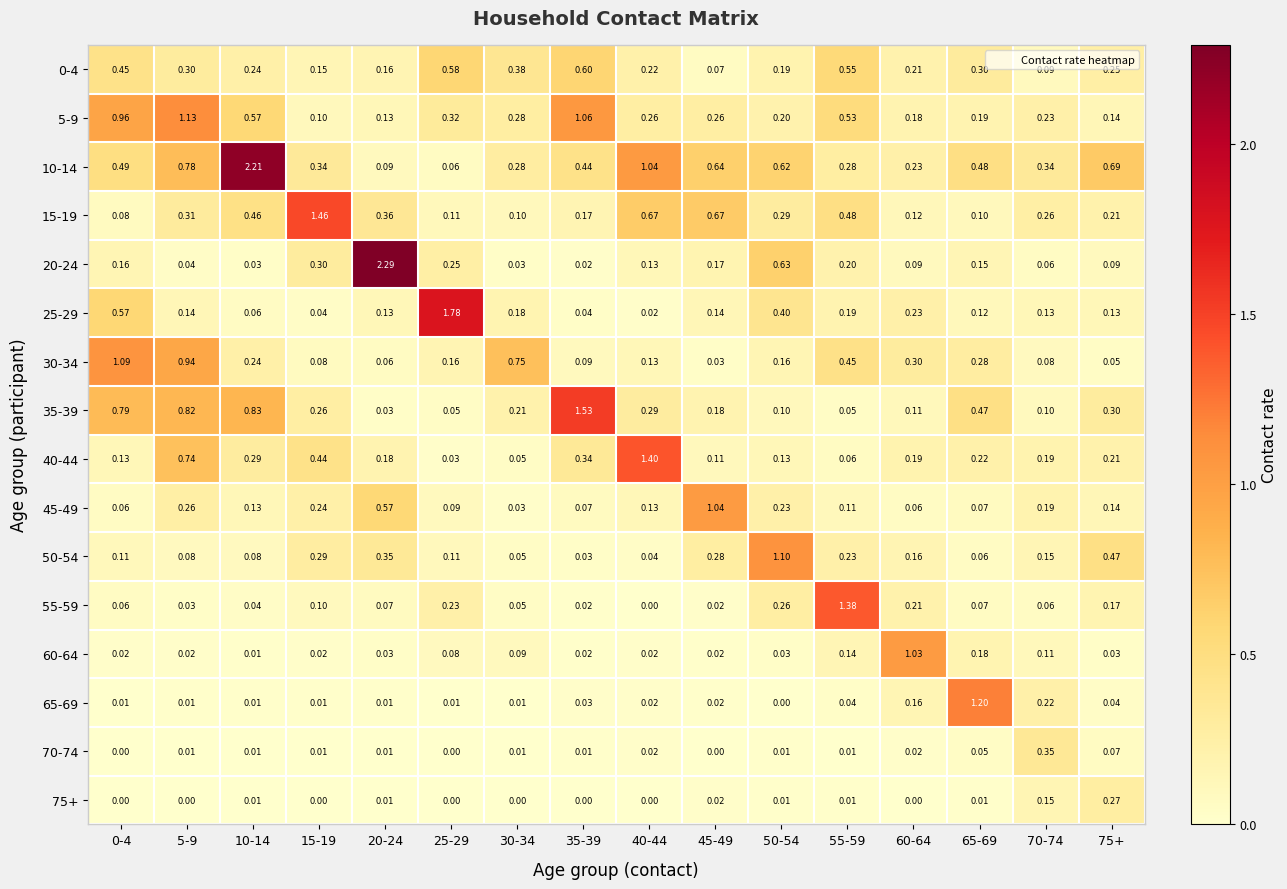

At which category is the sum across all series the highest?

5-9